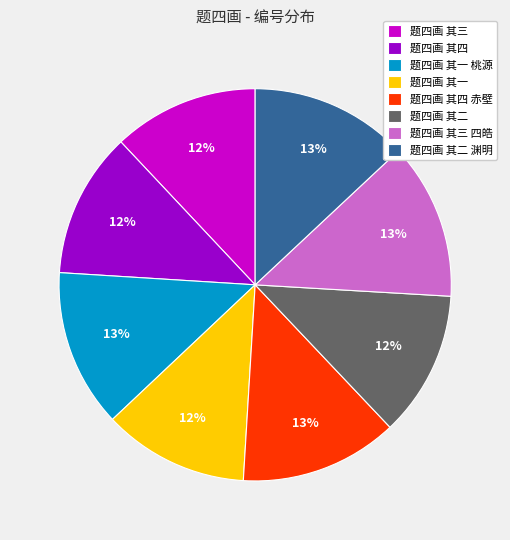

Is the sum of 题四画 其一 桃源 and 题四画 其一 greater than half?

No